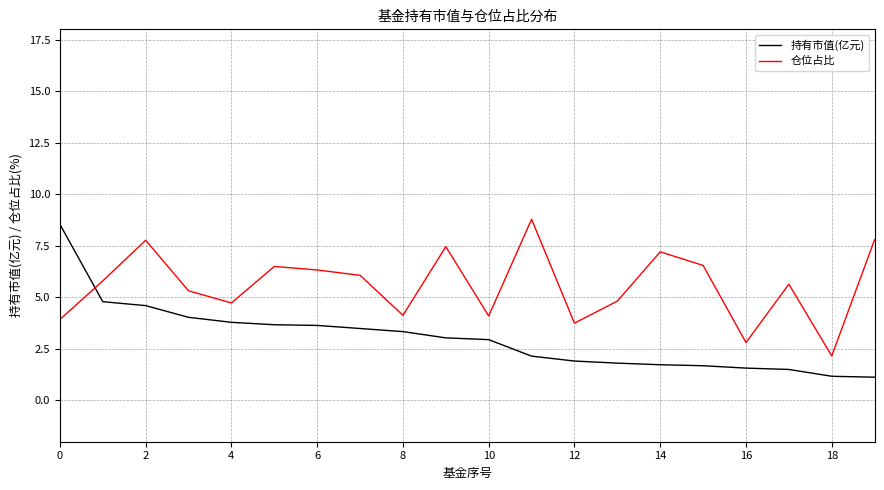

True or false: 仓位占比 and 持有市值(亿元) cross at least once.

True